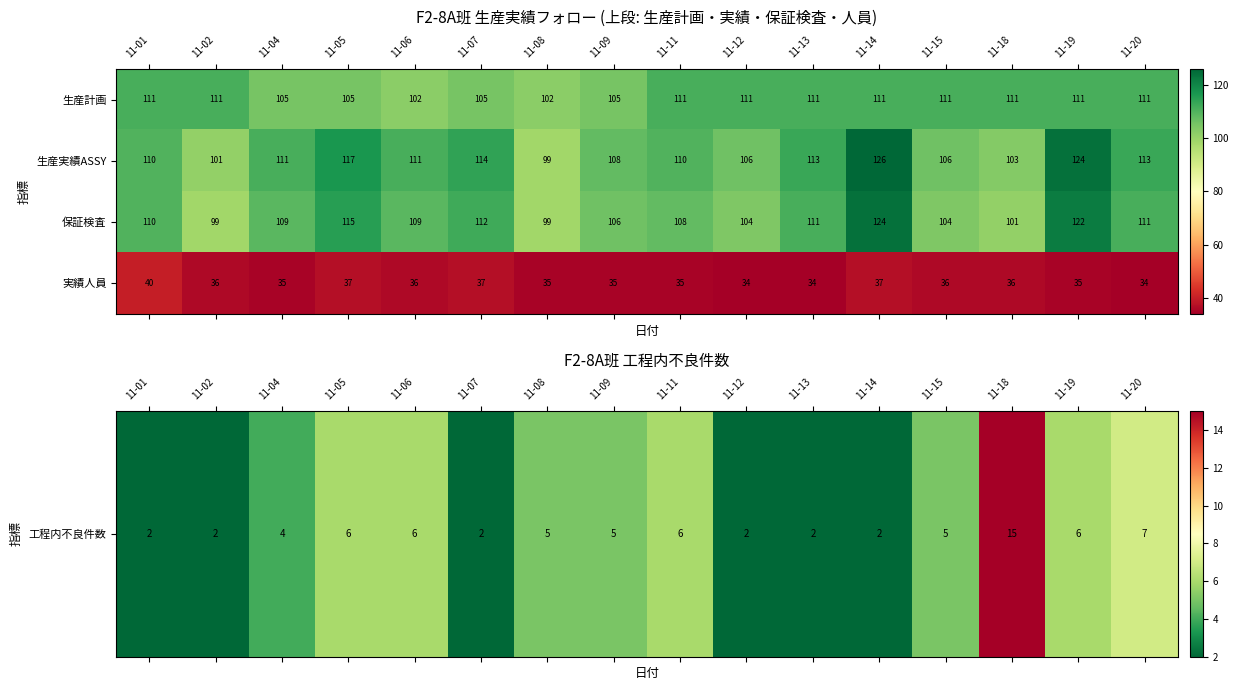

Between 11-06 and 11-12, which series saw the biggest shift?

生産計画